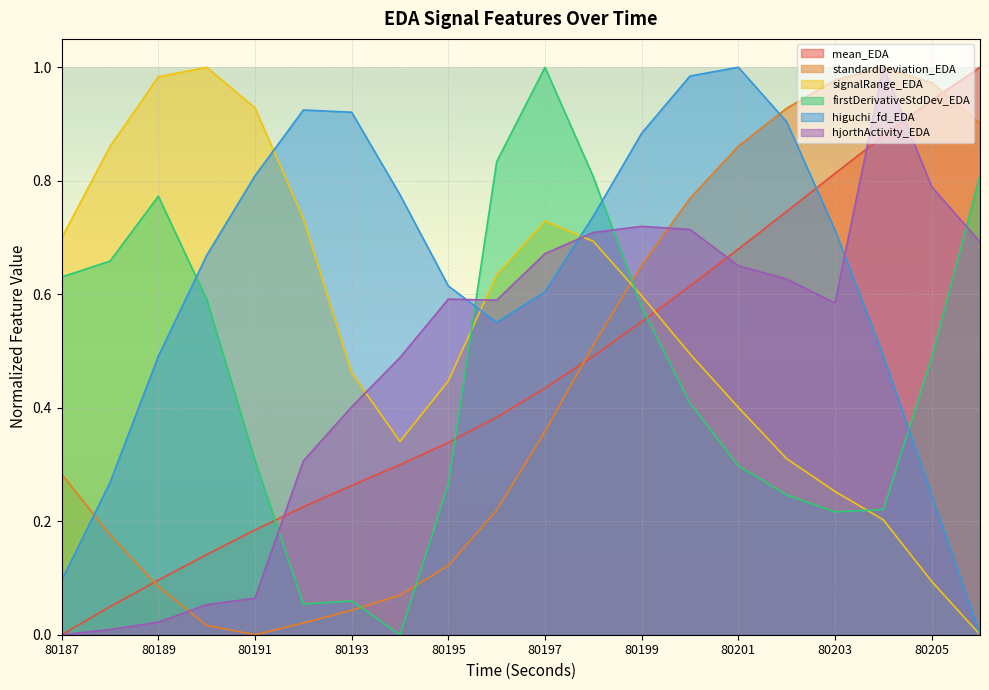

What are all the series names shown in the legend?

mean_EDA, standardDeviation_EDA, signalRange_EDA, firstDerivativeStdDev_EDA, higuchi_fd_EDA, hjorthActivity_EDA